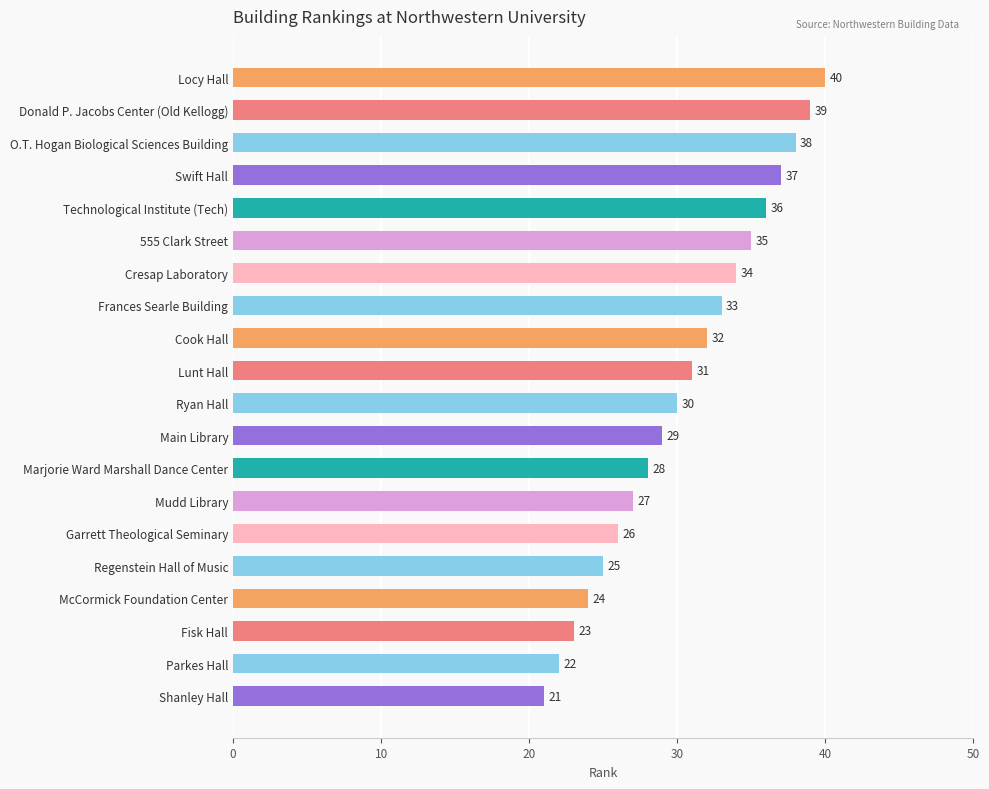

What is the value of the 7th bar from the top?

34